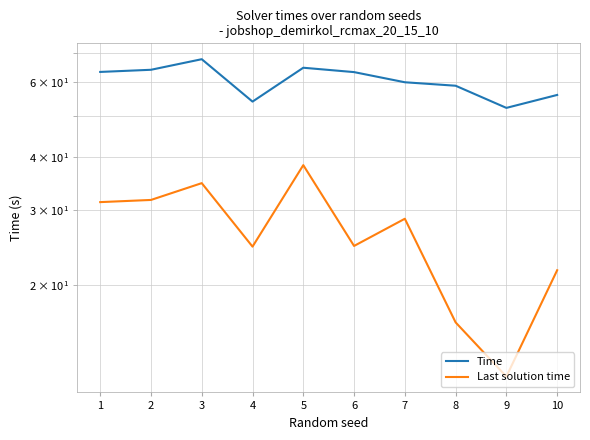

Reading right to left, list all the values displayed in this chart.

Time: 10=55.9	9=52.1	8=58.7	7=59.8	6=63.2	5=64.7	4=53.9	3=67.8	2=64.0	1=63.3
Last solution time: 10=21.7	9=12.2	8=16.4	7=28.6	6=24.7	5=38.2	4=24.6	3=34.7	2=31.7	1=31.3